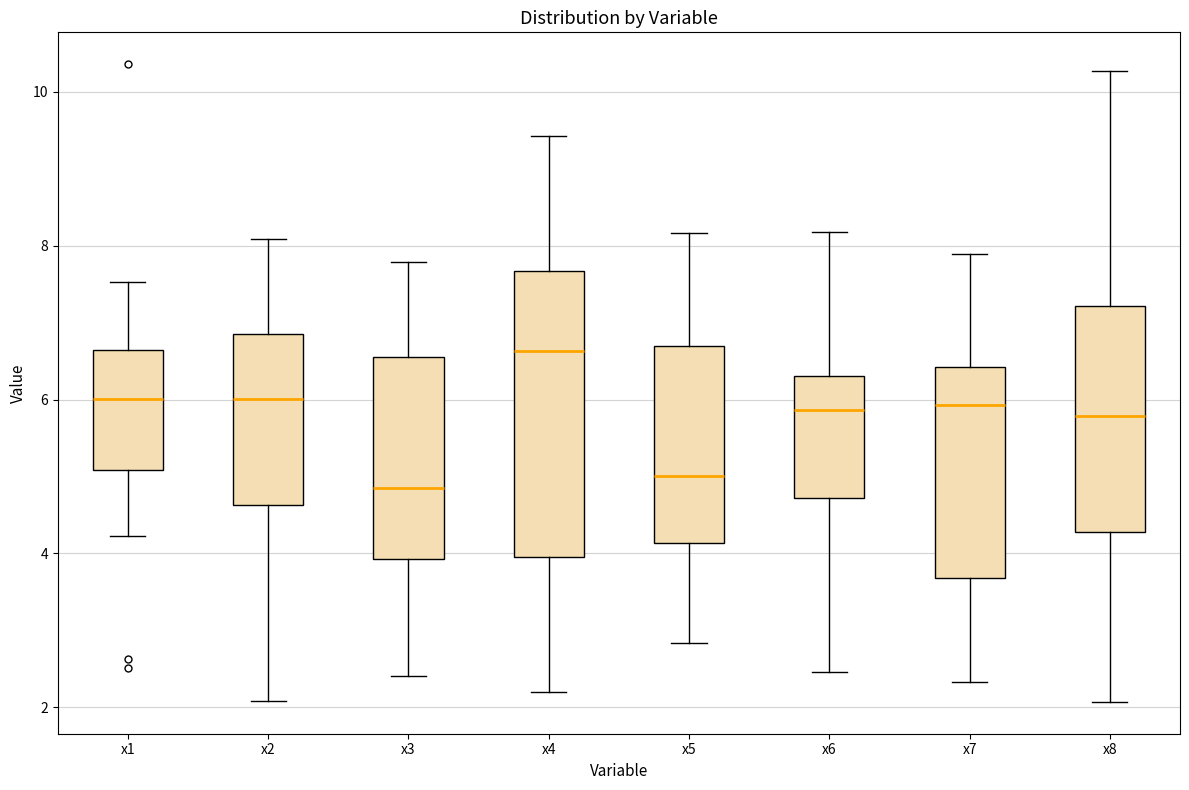

Where does the lower whisker of the box for x3 end on the y-axis? The values are not printed on the chart, so give them approximately, as read against the axis.

2.4